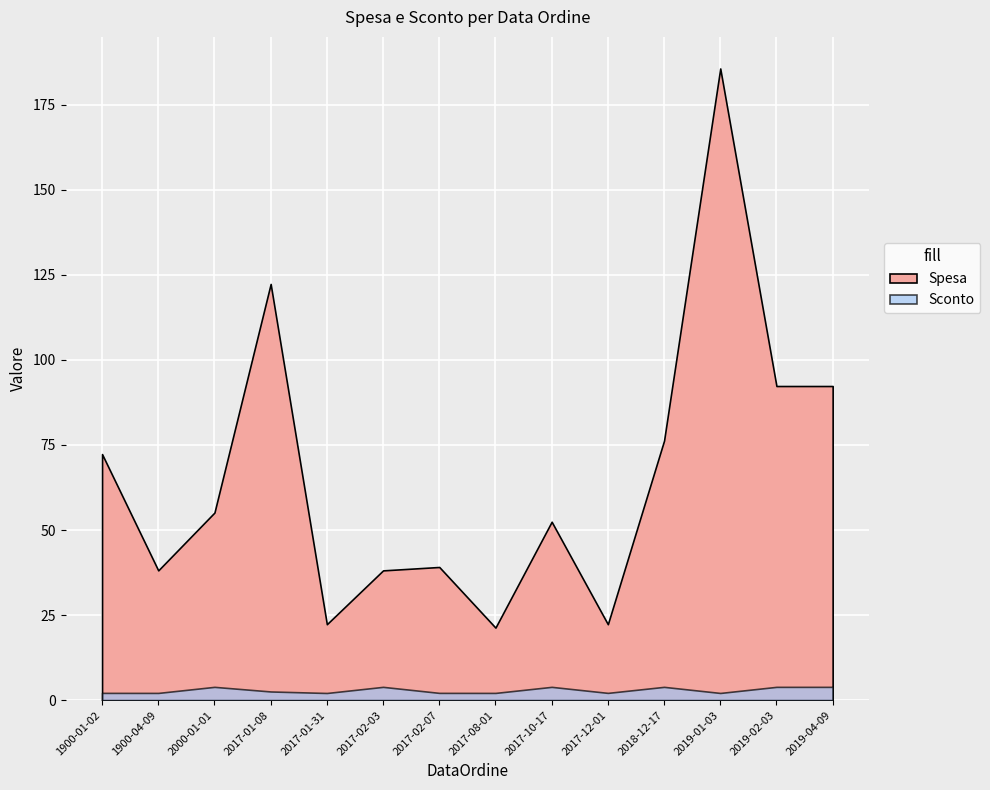

What is the average value of the Spesa series?

50.8